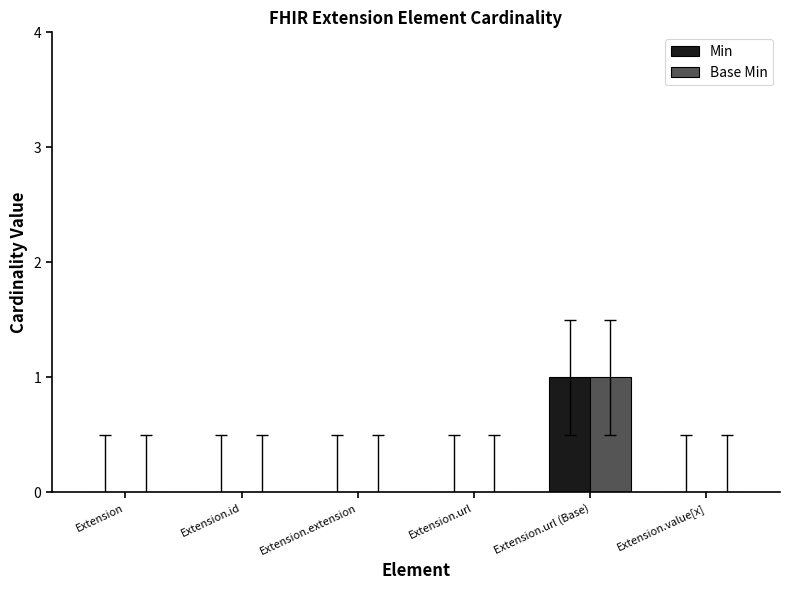

How many data points does each series have?

6